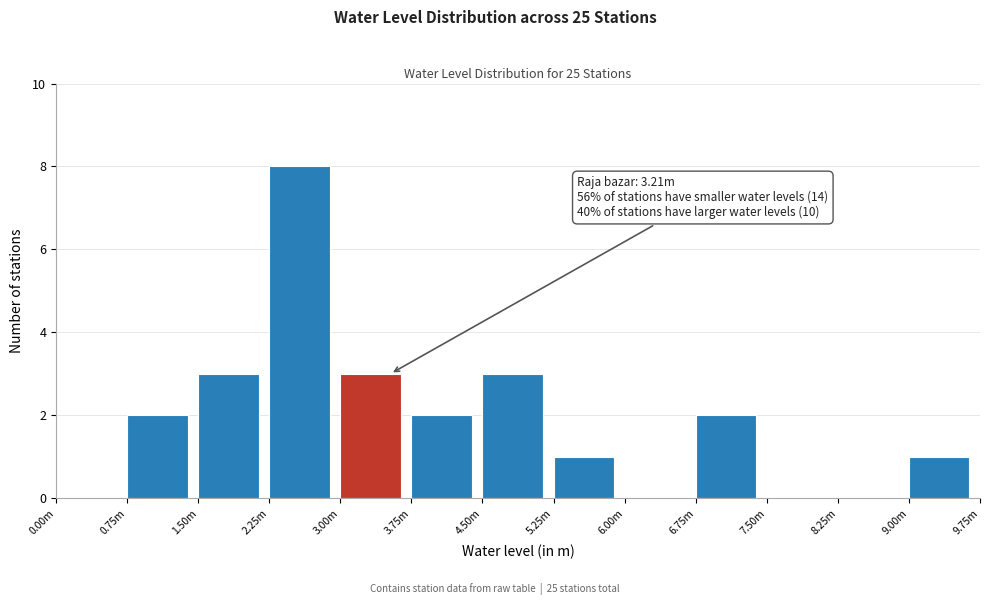

Reading right to left, what are all the values shown in this chart?

9.00m=1	8.25m=0	7.50m=0	6.75m=2	6.00m=0	5.25m=1	4.50m=3	3.75m=2	3.00m=3	2.25m=8	1.50m=3	0.75m=2	0.00m=0